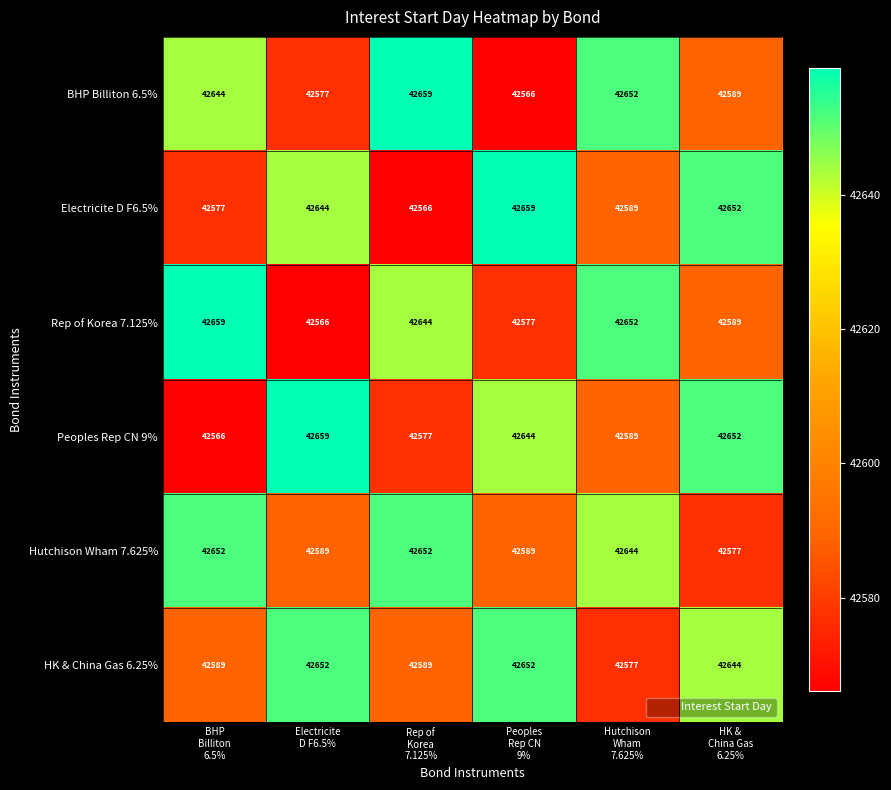

How many distinct data groups are displayed?

6